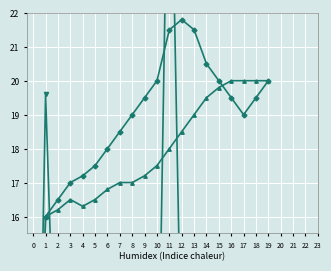

Which series ends up on top after the final intersection of Upper envelope and Altura Atual(m)?

Upper envelope